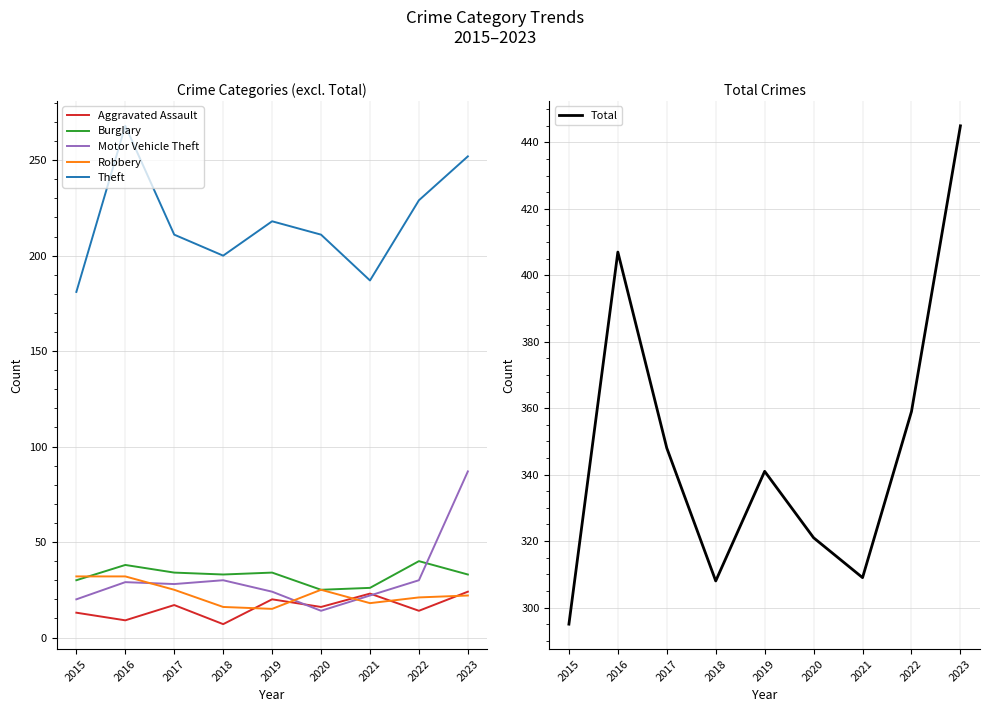

At which label does Motor Vehicle Theft reach its peak?

2023